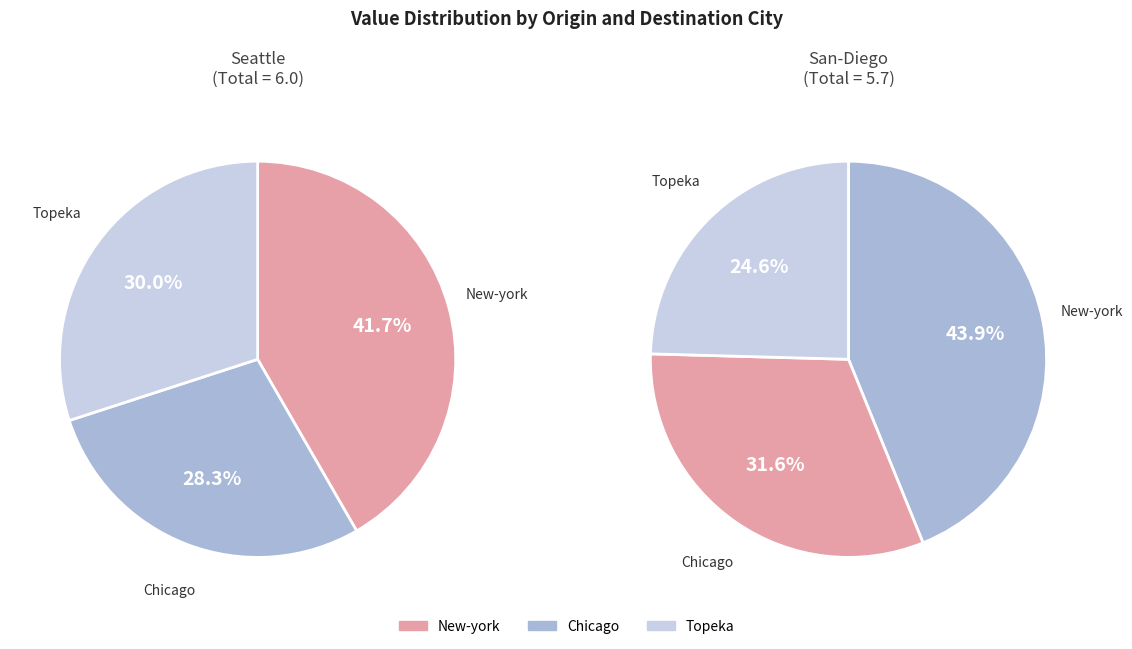

Which slice is the largest?

New-york